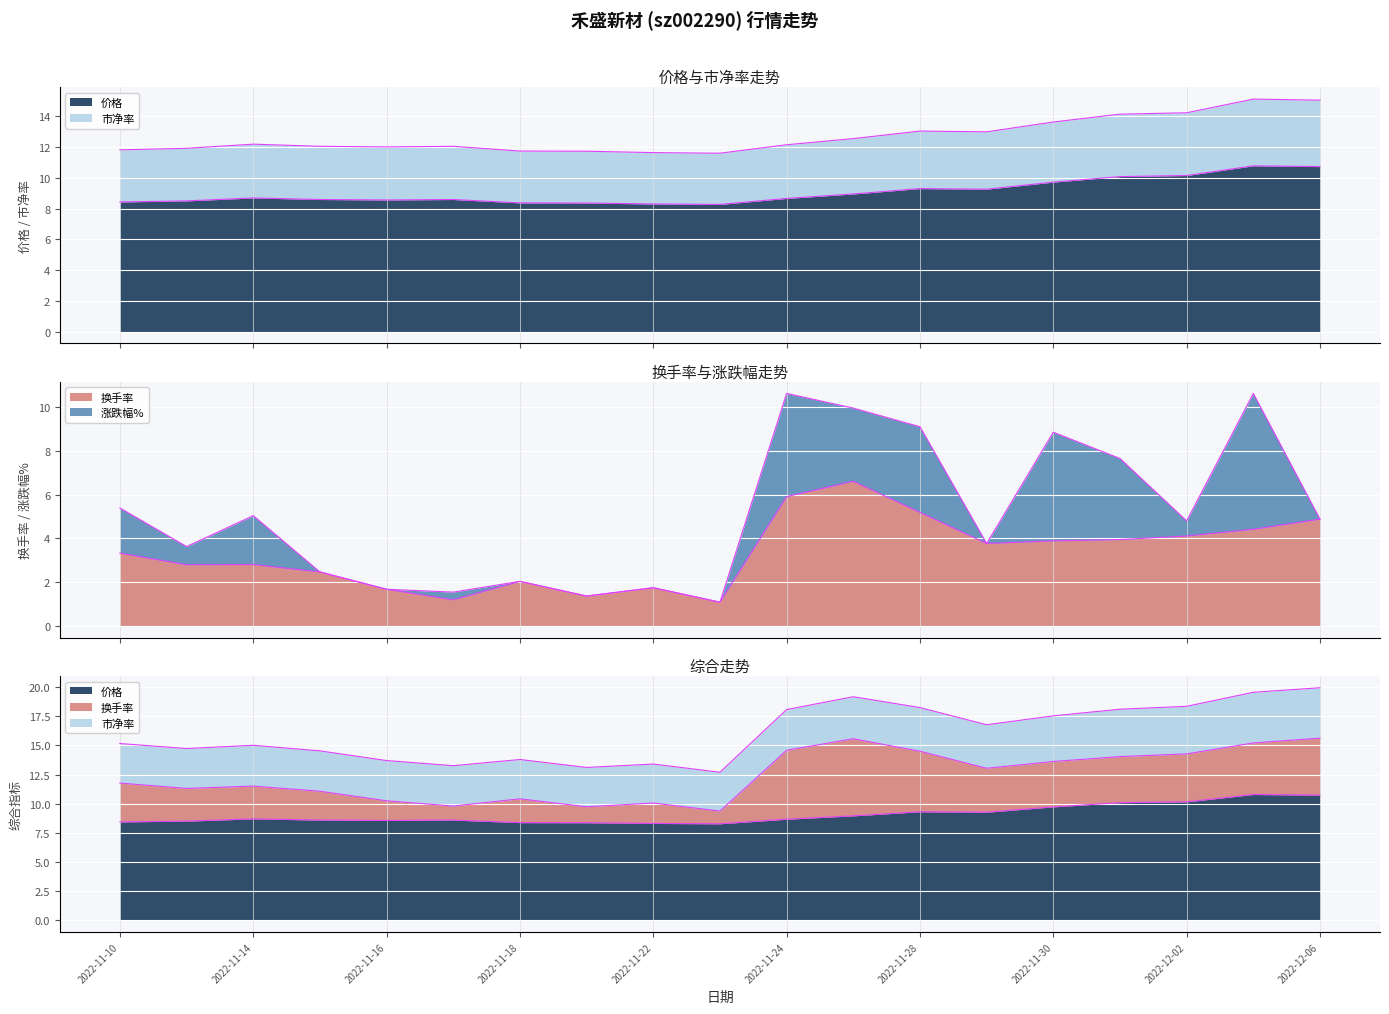

What is the difference between the second highest and minimum values in the 换手率 series?

4.8